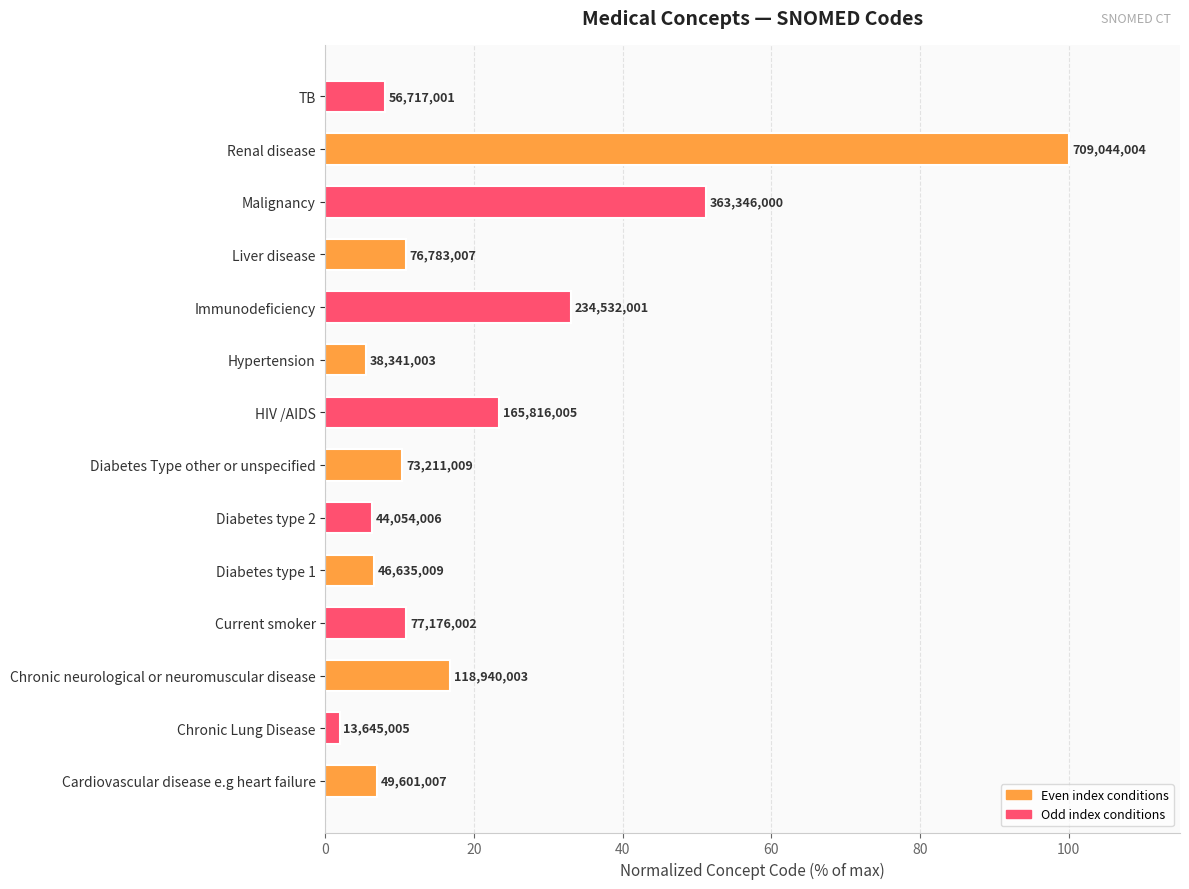

Are the bars horizontal?

Yes